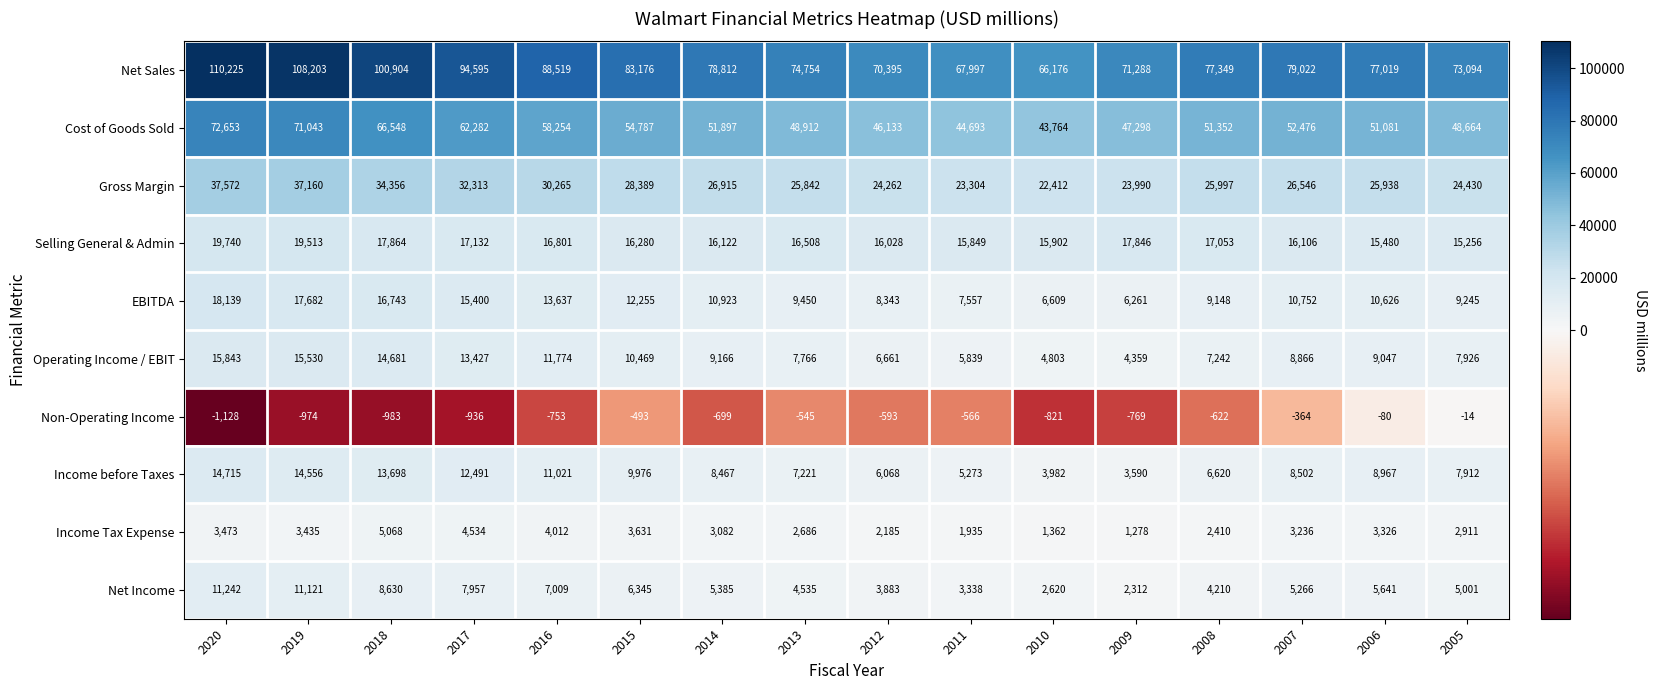

List the series in order of their peak value, lowest first.

Non-Operating Income, Income Tax Expense, Net Income, Income before Taxes, Operating Income / EBIT, EBITDA, Selling General & Admin, Gross Margin, Cost of Goods Sold, Net Sales